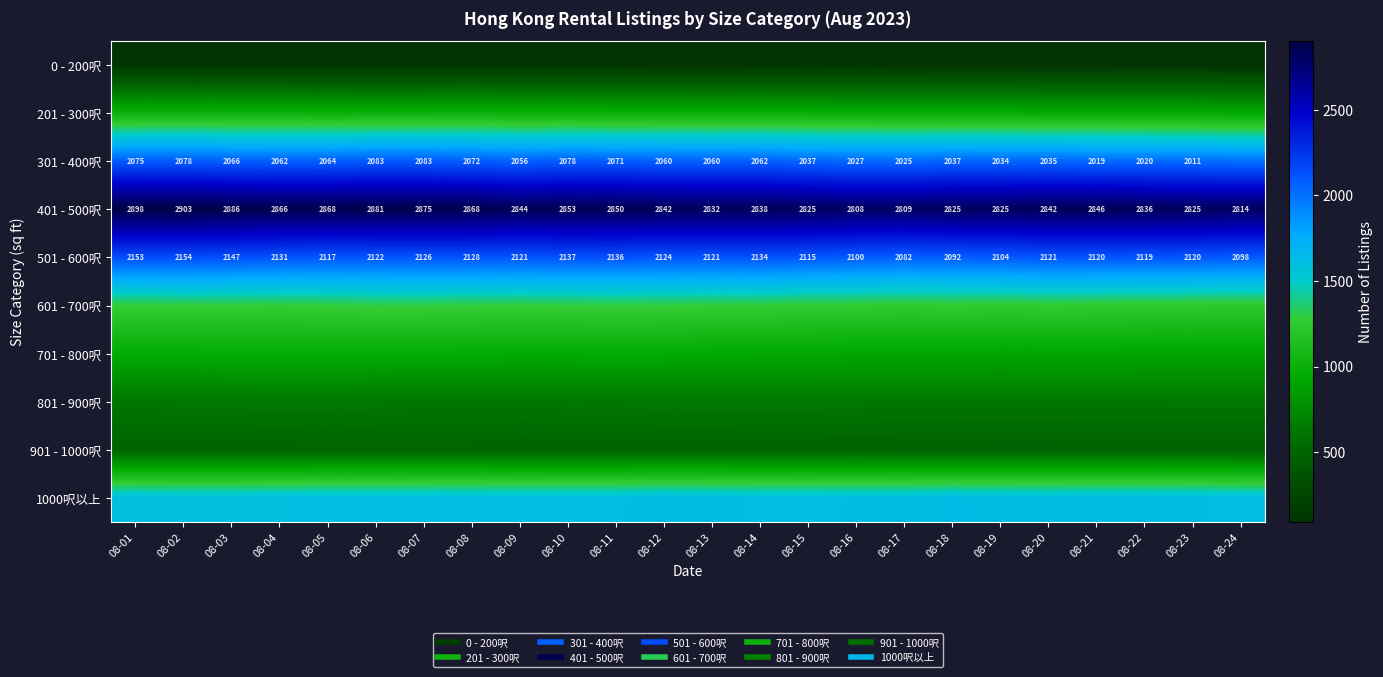

Is the value of 601 - 700呎 at 08-10 greater than the value of 801 - 900呎 at 08-05?

Yes